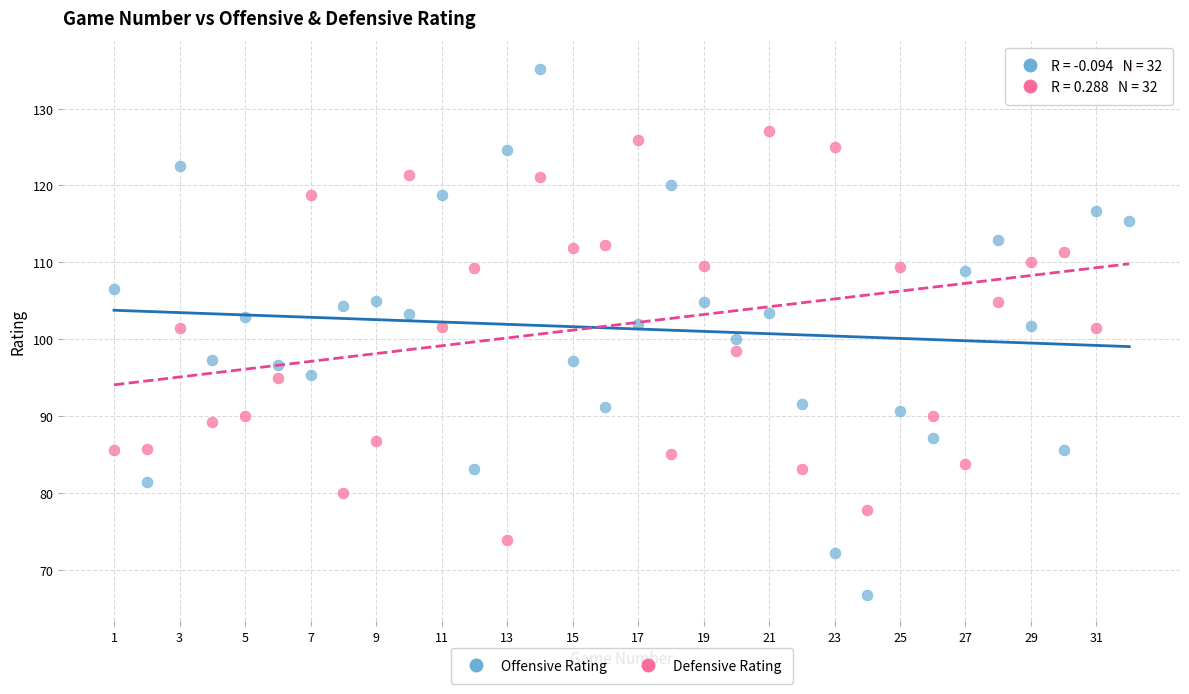

Across all data points, what is the range of Y values (max minus min)?

68.7